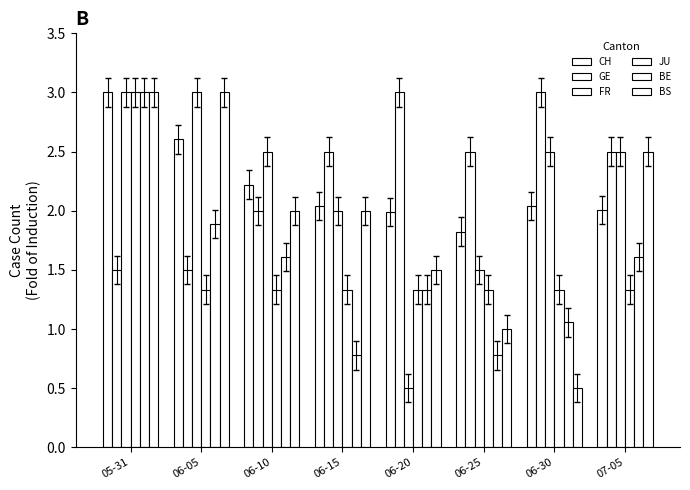

What is the sum of all CH values?

17.7